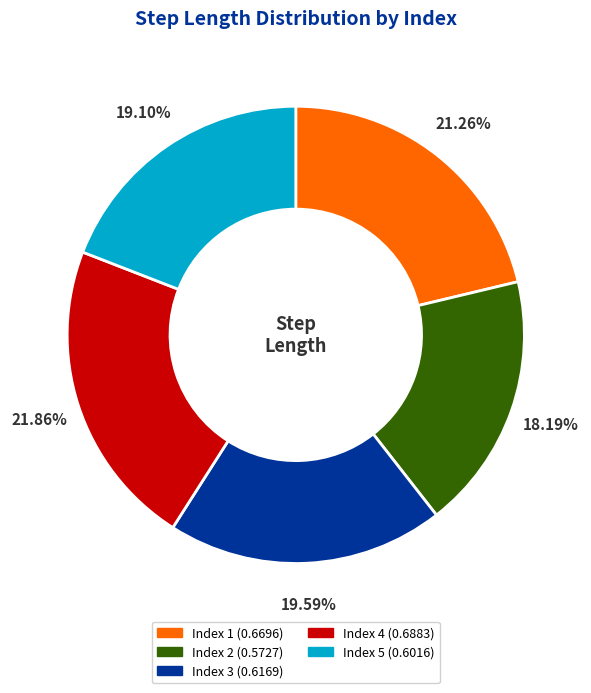

Is there a majority slice in this chart?

No